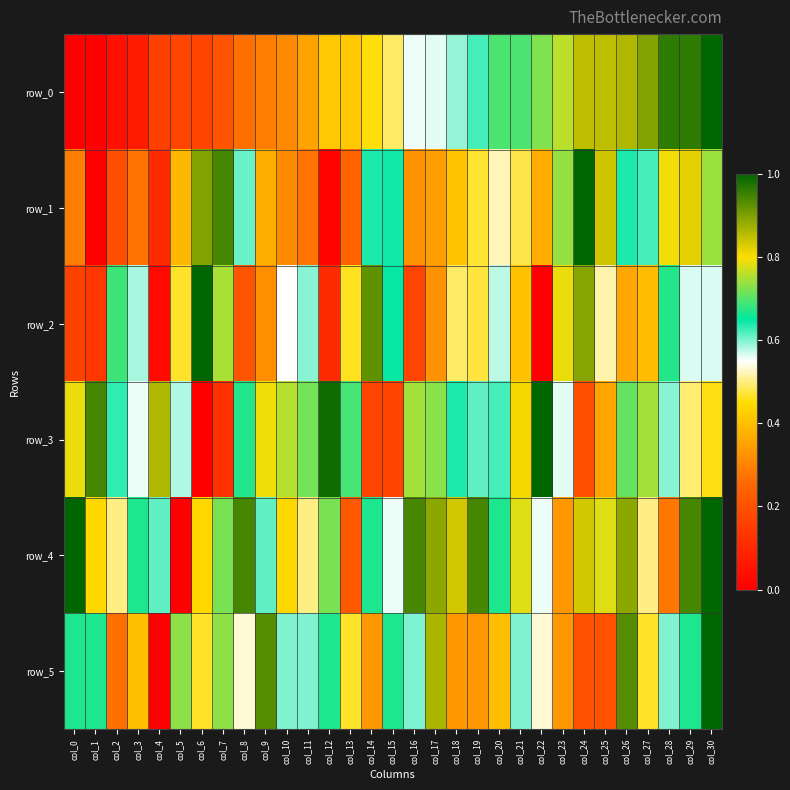

How many values in the row_3 series exceed 0?

30